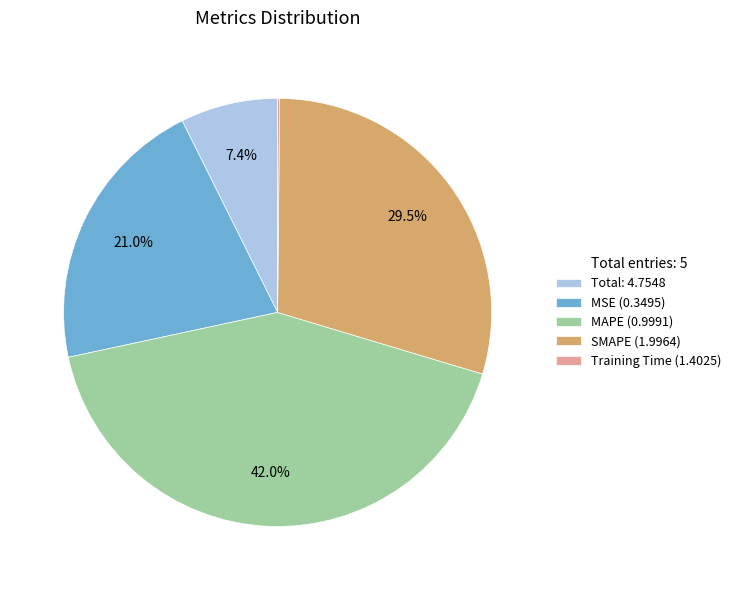

To the nearest percent, what is the difference between the largest and smallest slice percentages?

42%